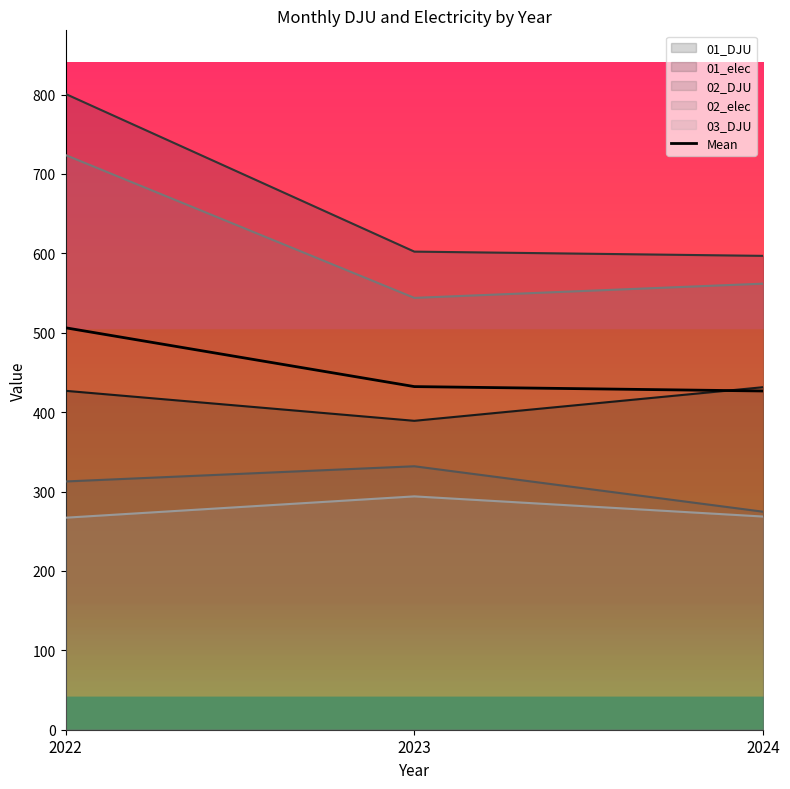

Reading left to right, transcribe all the data shown in this chart.

2022=506.3	2023=432.2	2024=426.7